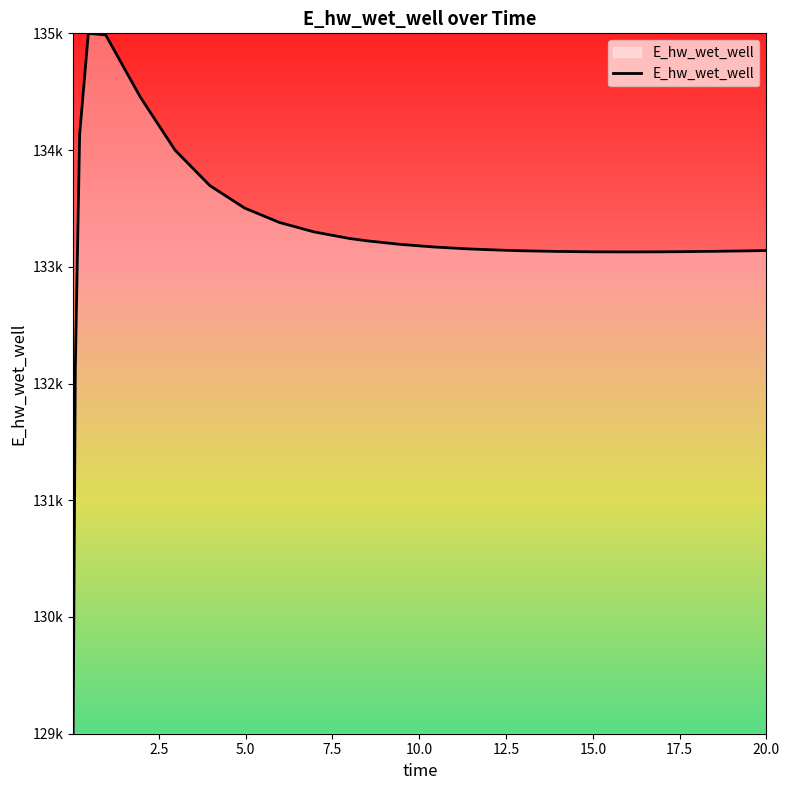

Is this an area chart (filled region under the line)?

Yes